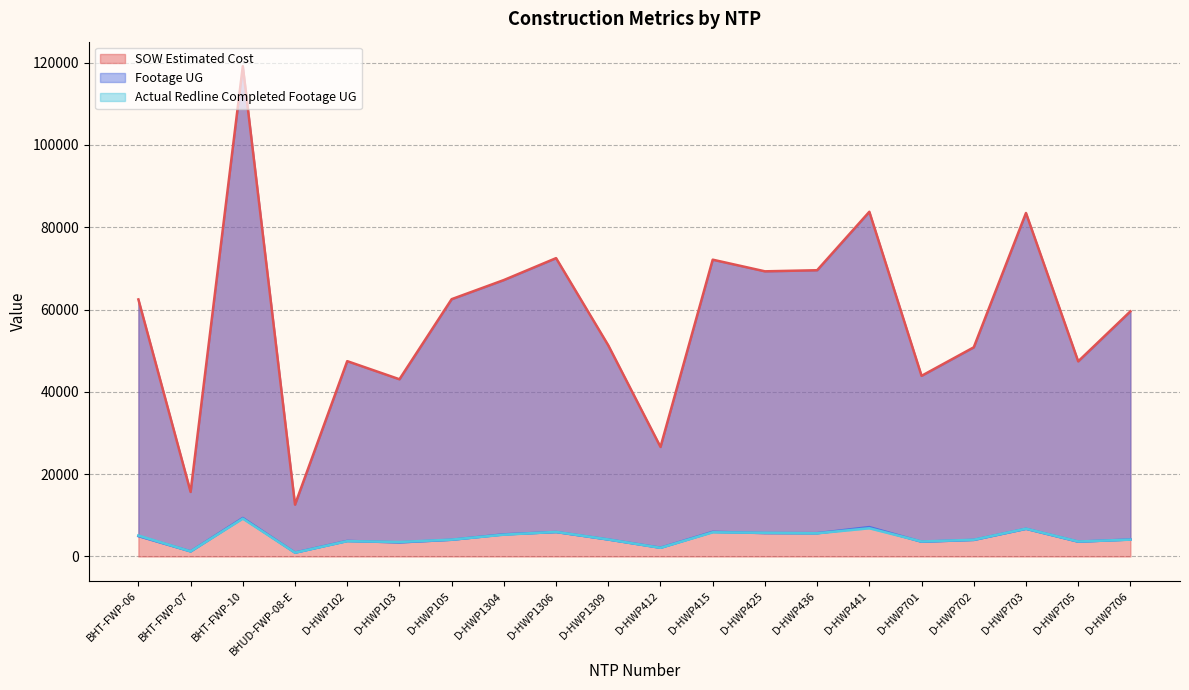

How many categories are shown in the chart?

20